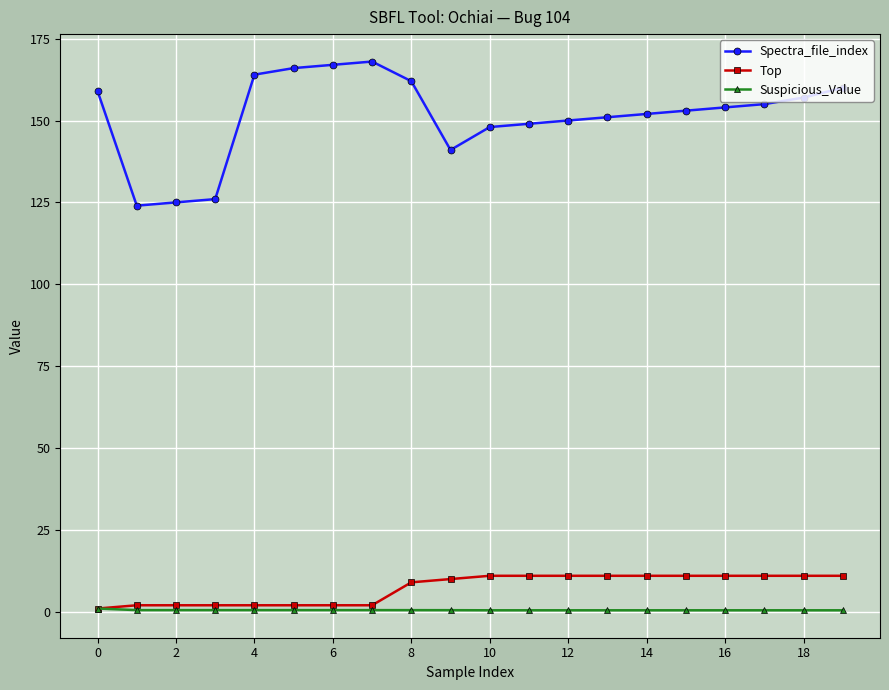

Which series has the largest range (max minus min)?

Spectra_file_index